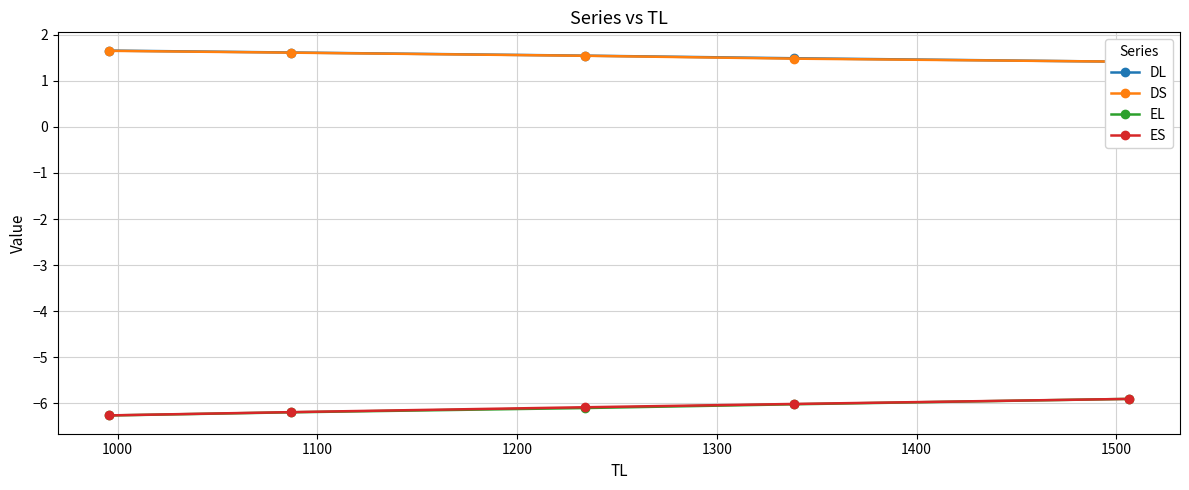

Is the value of DL at 1300 greater than the value of ES at 900?

Yes